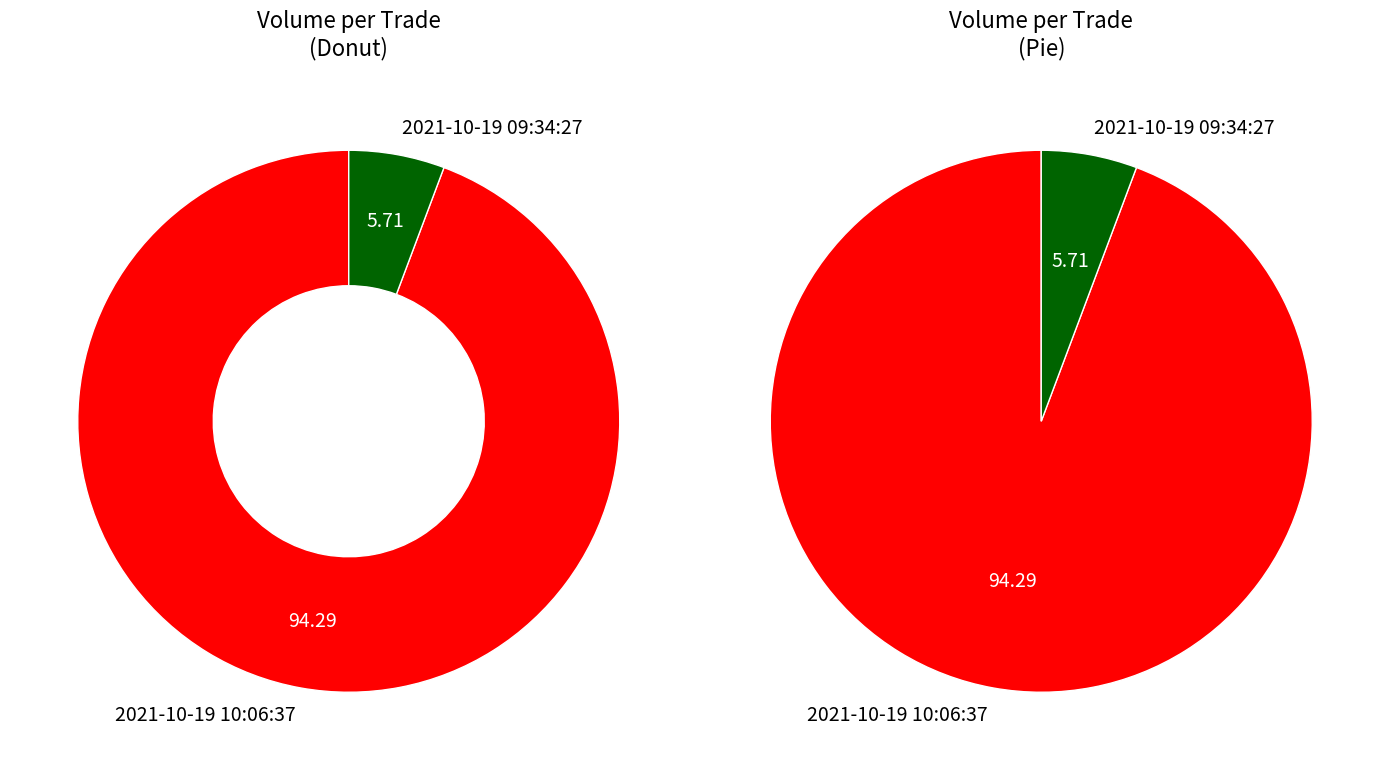

Does 2021-10-19 10:06:37 account for over 50% of the chart?

Yes